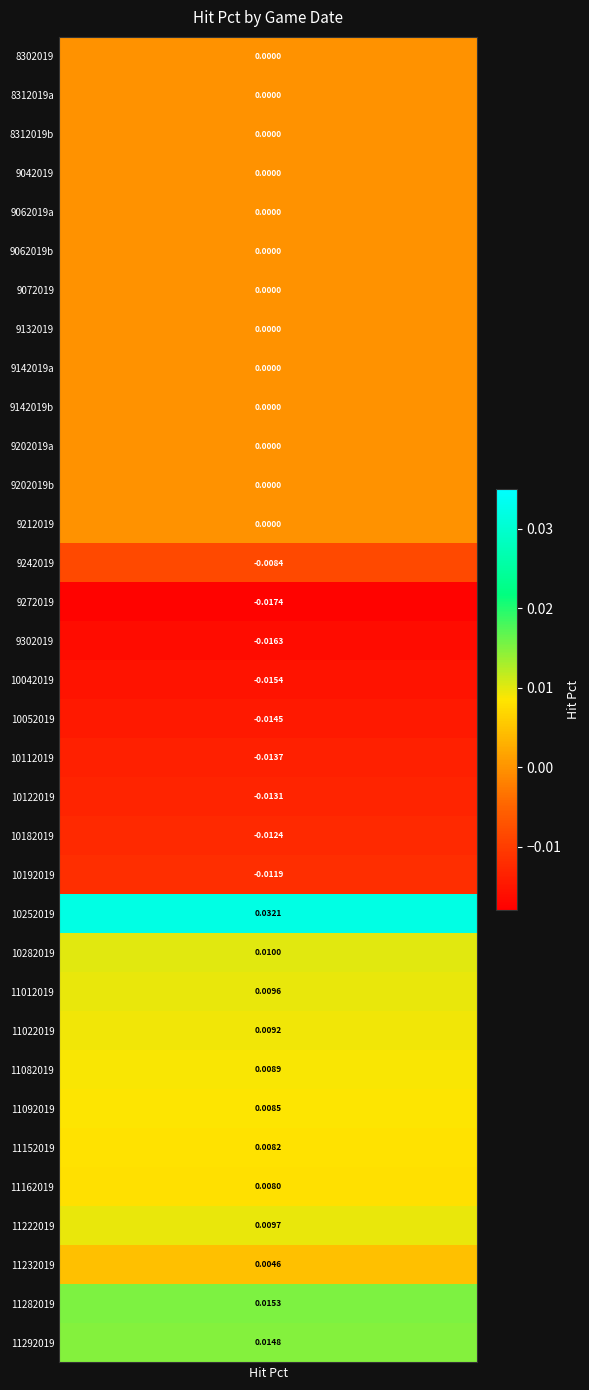

Between 30 and 22, which is larger?

22